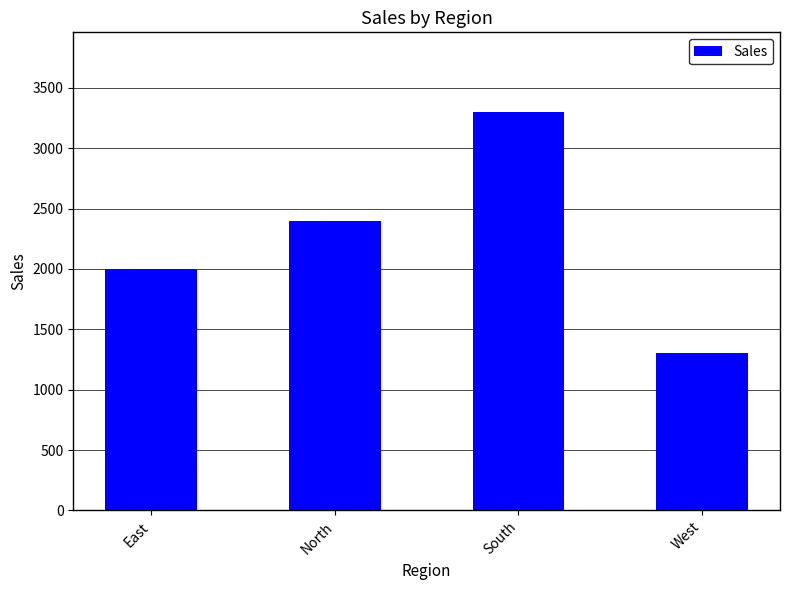

How many data points are less than 2400?

2